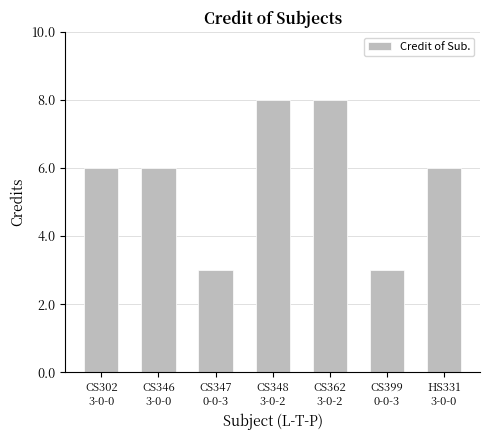

What is the greatest value displayed?

8